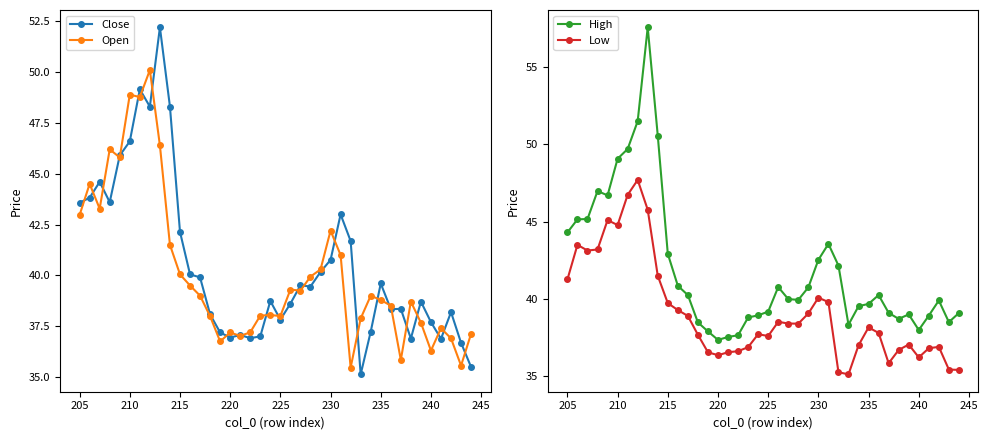

How many data points in Open are less than 39?

20